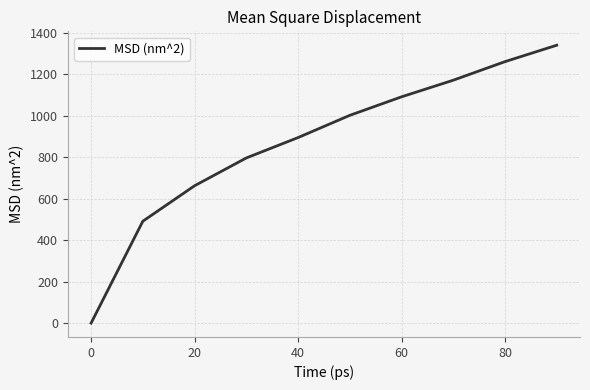

How many positive values are there?

9